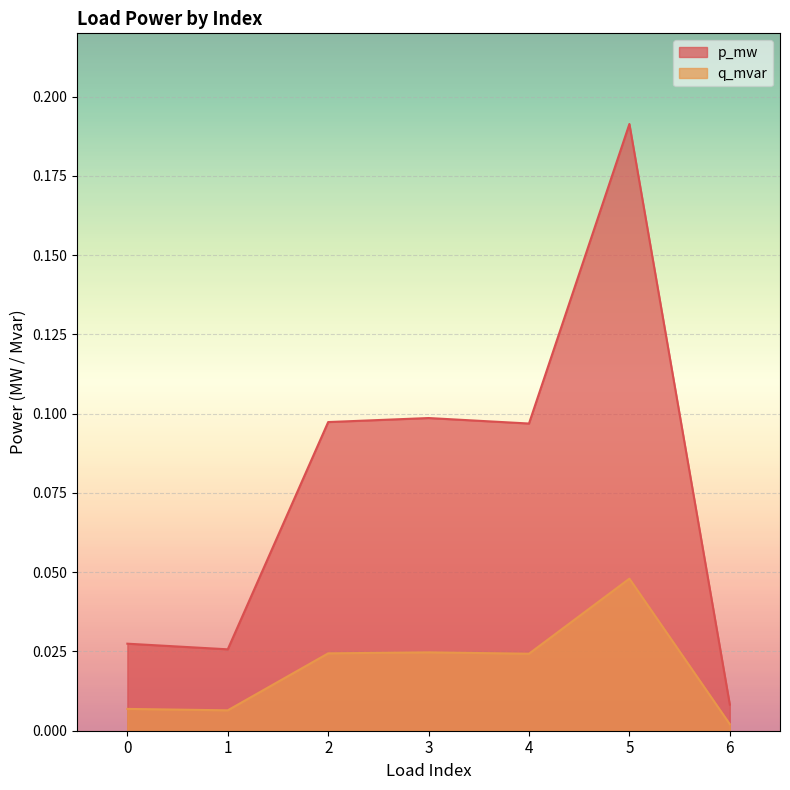

True or false: p_mw has a value of 0.1 at 5.

False